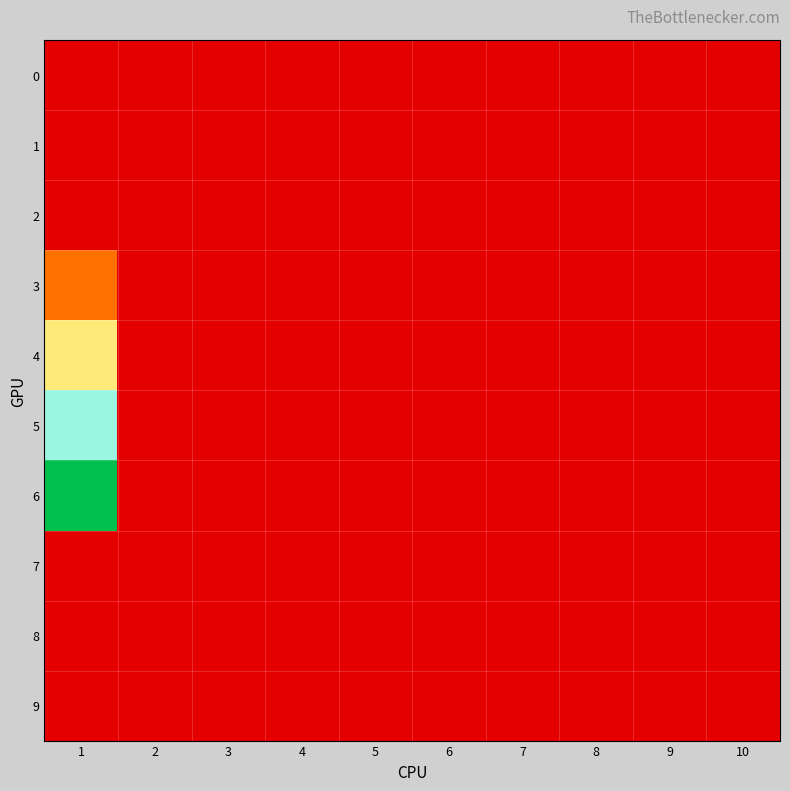

What is the spread (max minus min) of values at 1?

9.8